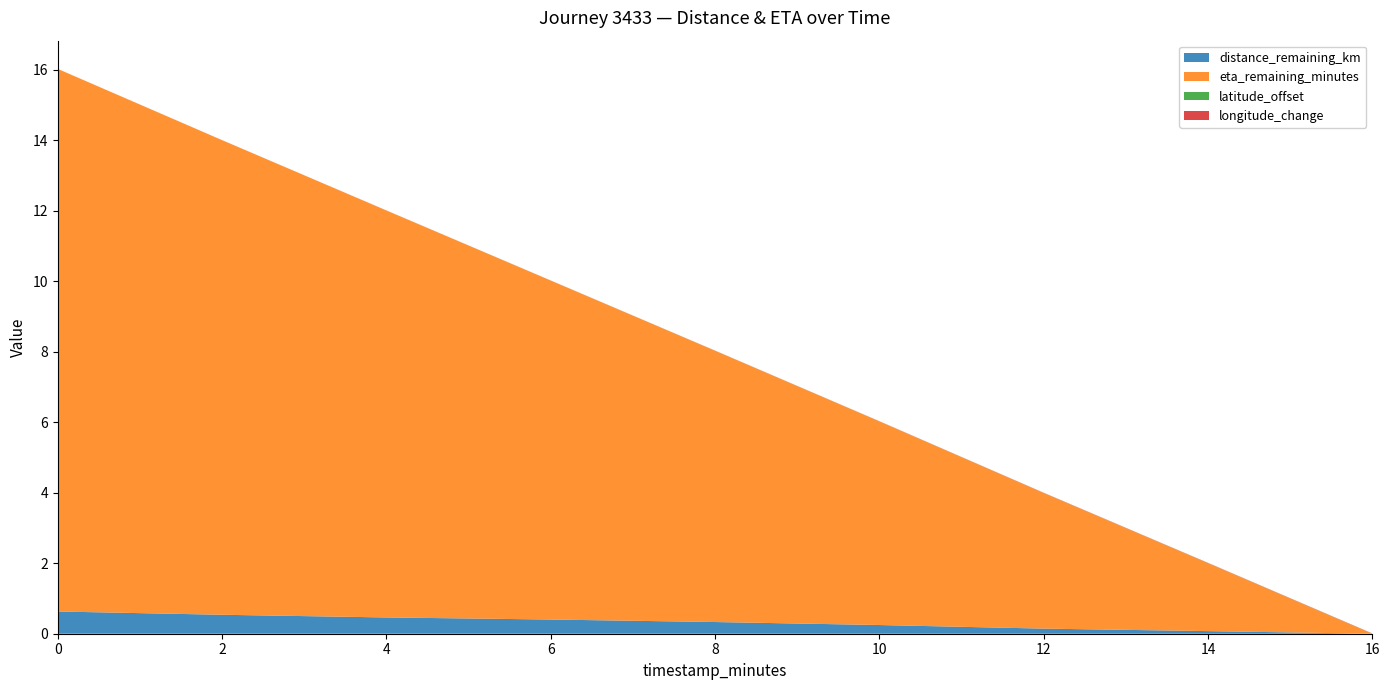

Reading right to left, list all the values displayed in this chart.

distance_remaining_km: 16.0=0.0	14.0=0.1	12.0=0.1	10.0=0.2	8.0=0.3	6.0=0.4	4.0=0.5	2.0=0.5	0.0=0.6
eta_remaining_minutes: 16.0=0.0	14.0=1.9	12.0=3.9	10.0=5.8	8.0=7.7	6.0=9.6	4.0=11.6	2.0=13.5	0.0=15.4
latitude_offset: 16.0=0.0	14.0=0.0	12.0=0.0	10.0=0.0	8.0=0.0	6.0=0.0	4.0=0.0	2.0=0.0	0.0=0.0
longitude_change: 16.0=0.0	14.0=0.0	12.0=0.0	10.0=0.0	8.0=0.0	6.0=0.0	4.0=0.0	2.0=0.0	0.0=0.0